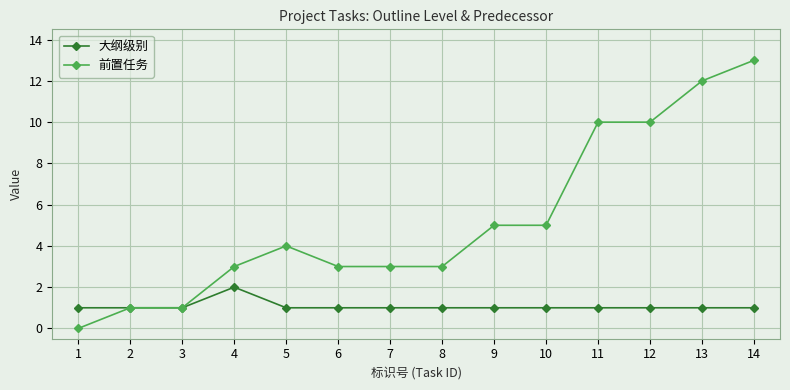

The value of 前置任务 at 14 is 3. True or false?

False